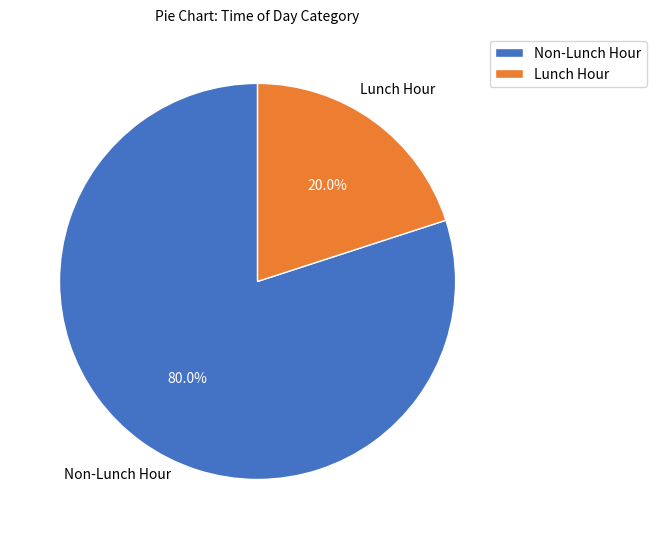

Rank the categories by value from highest to lowest.

Non-Lunch Hour, Lunch Hour